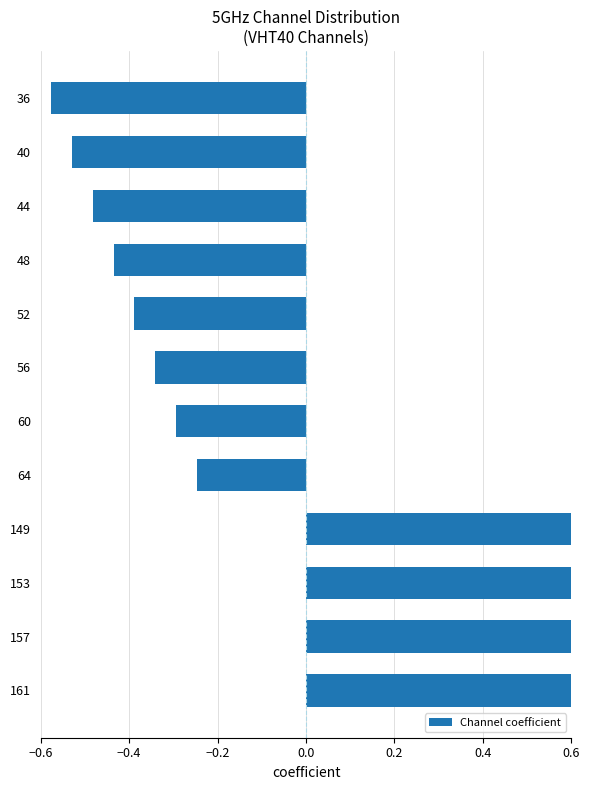

What is the difference between the maximum and minimum values?

1.5